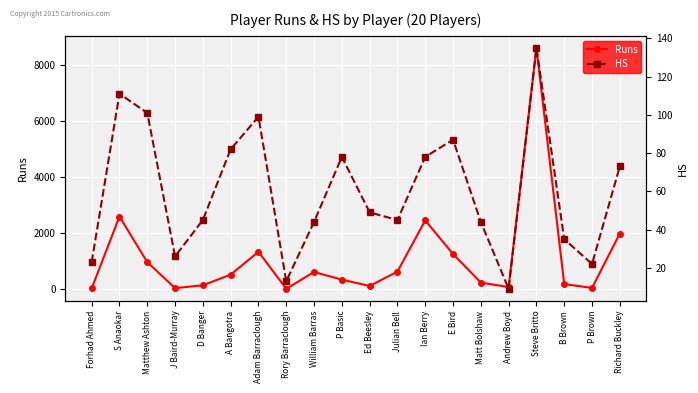

True or false: Runs and HS intersect in this chart.

False